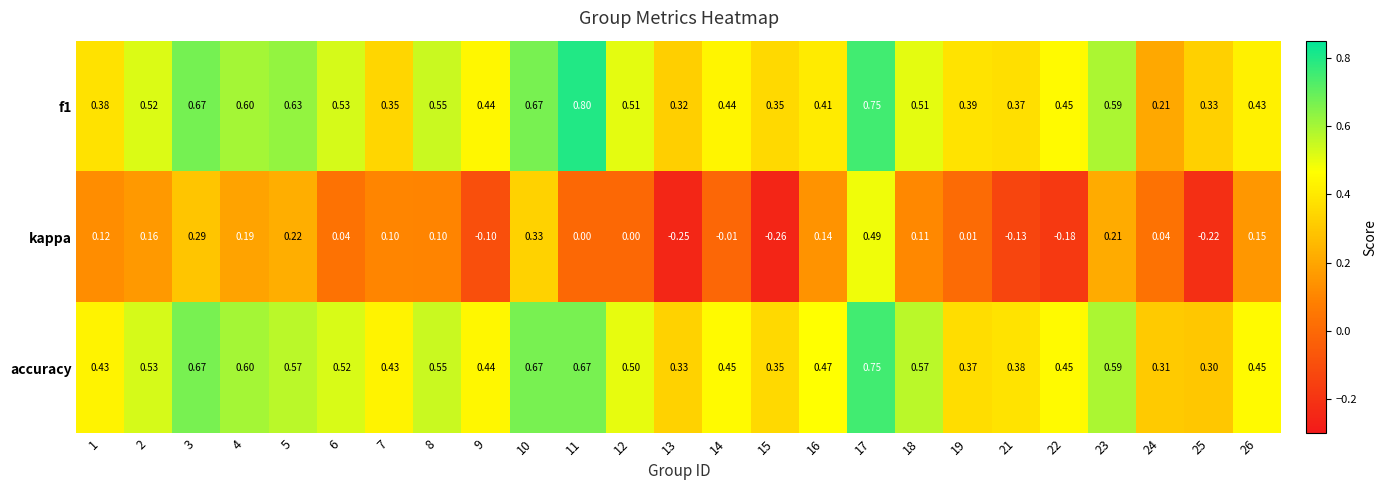

Which series has the widest spread of values?

kappa